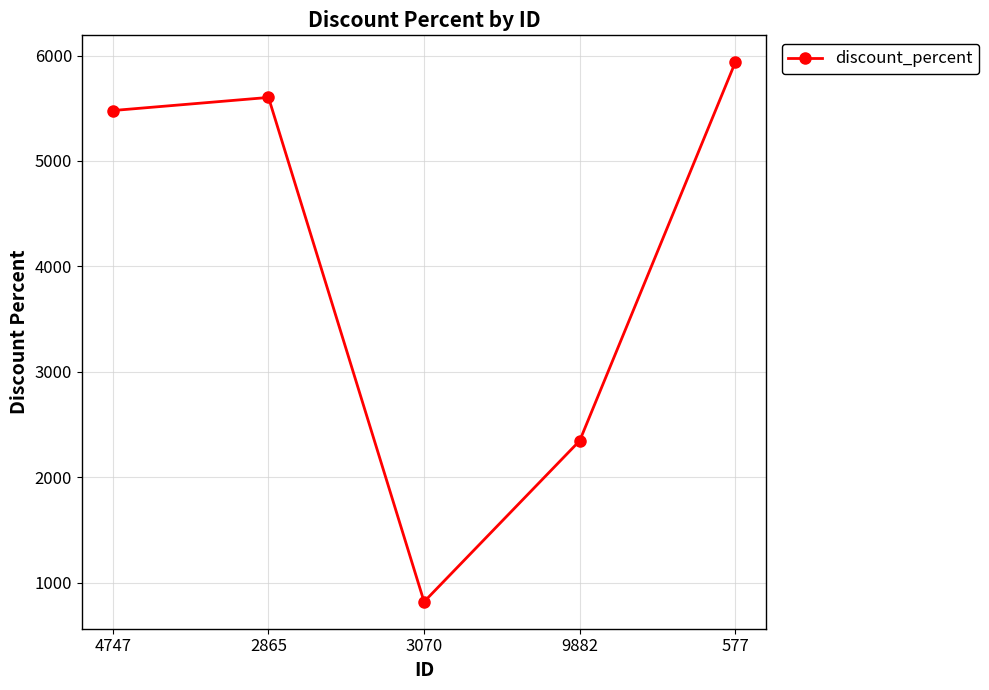

List the labels in order of value, largest first.

577, 2865, 4747, 9882, 3070